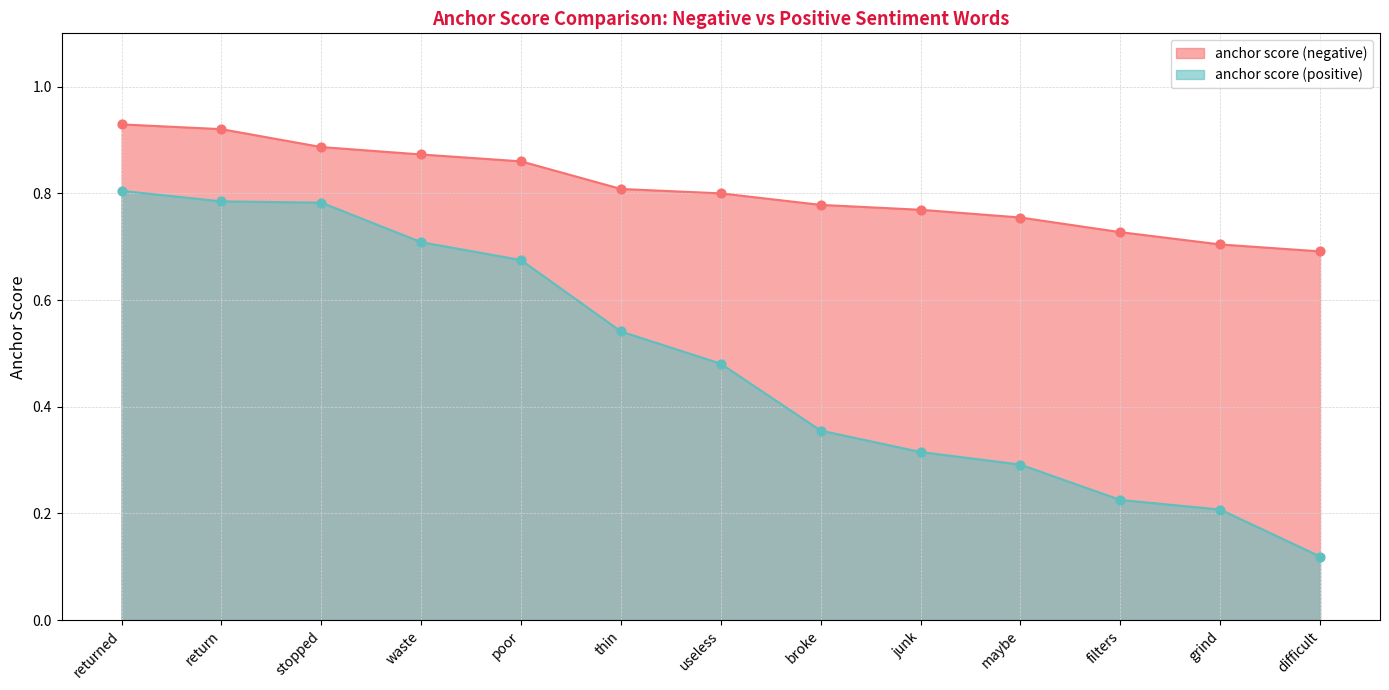

Is the value of anchor score (positive) at waste greater than the value of anchor score (negative) at broke?

No